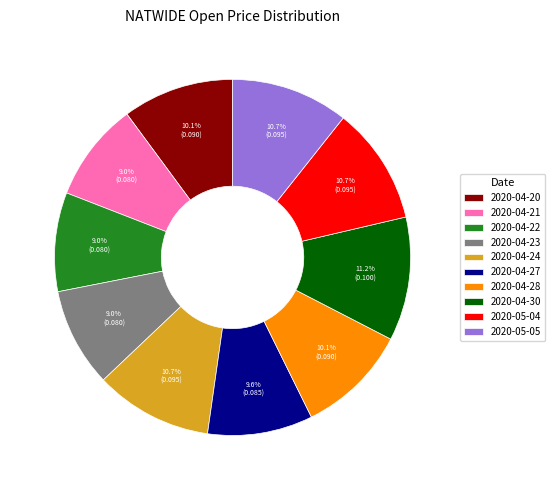

Combined, do 2020-04-23 and 2020-04-20 account for over 50%?

No